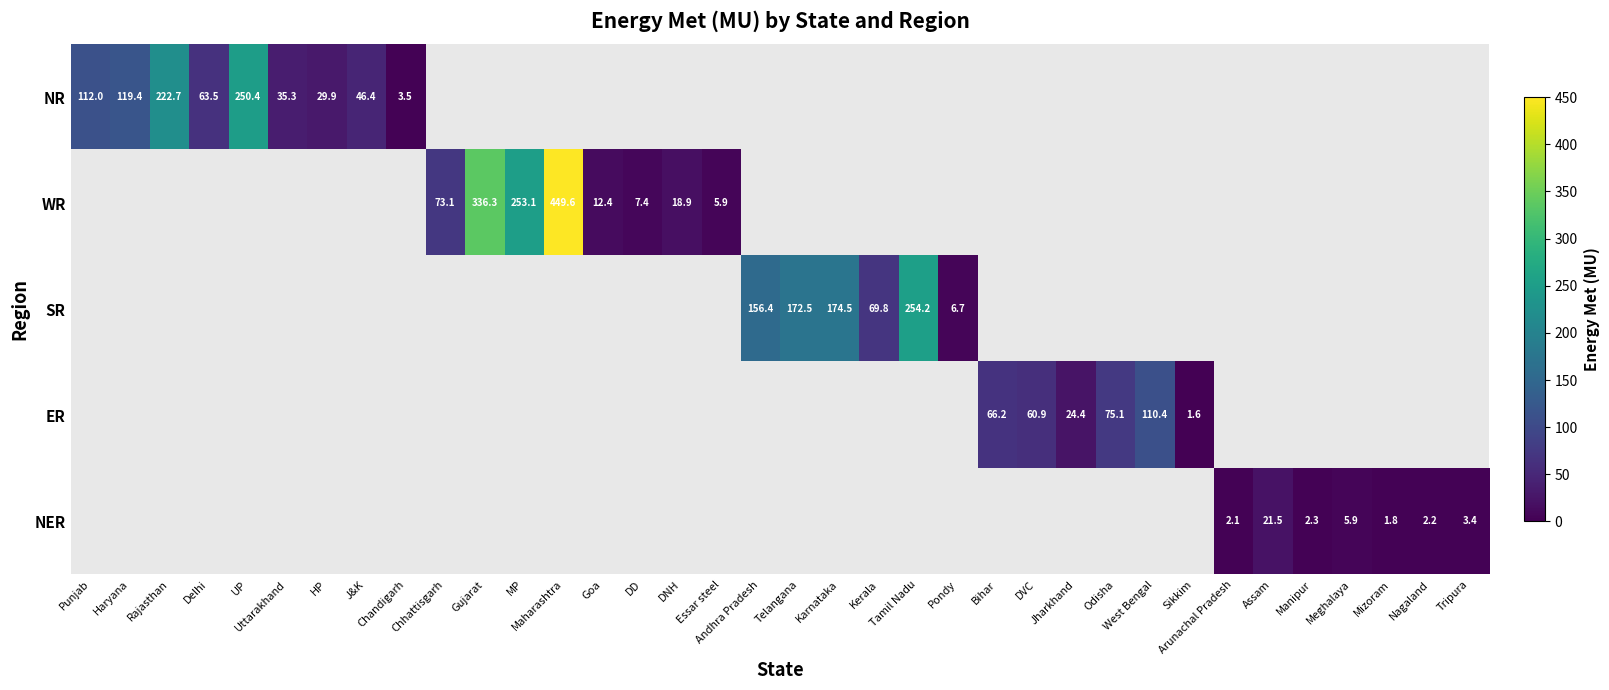

What is the difference between the maximum and minimum values in the NR series?

246.9